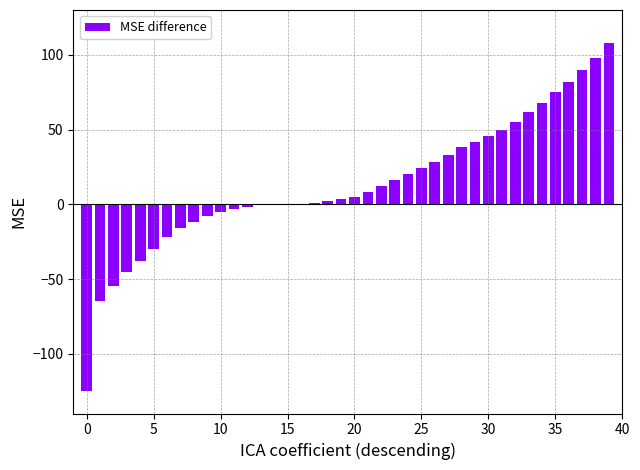

What is the greatest value displayed?

108.0